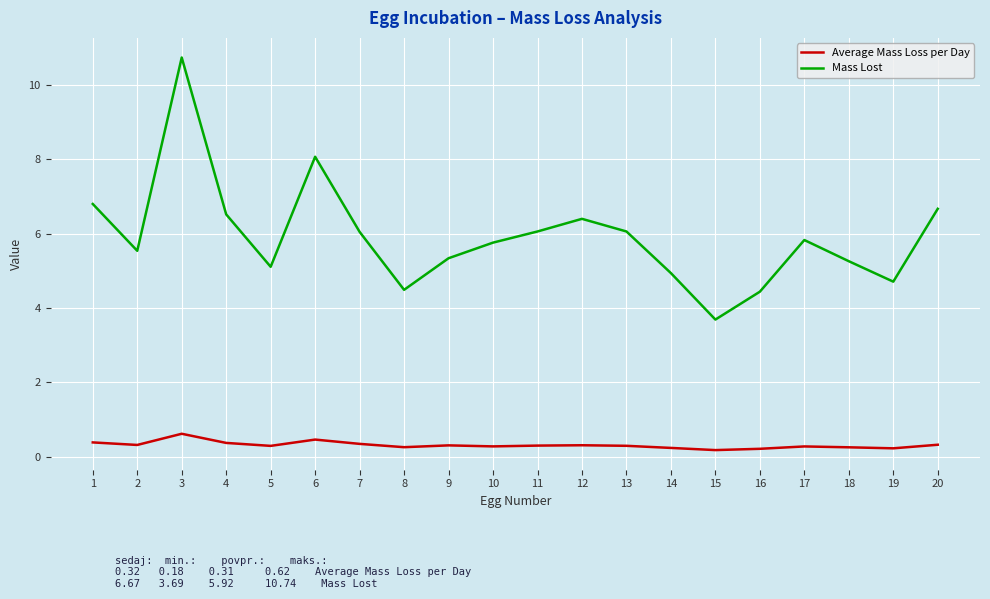

Which series has the largest total across all categories?

Mass Lost